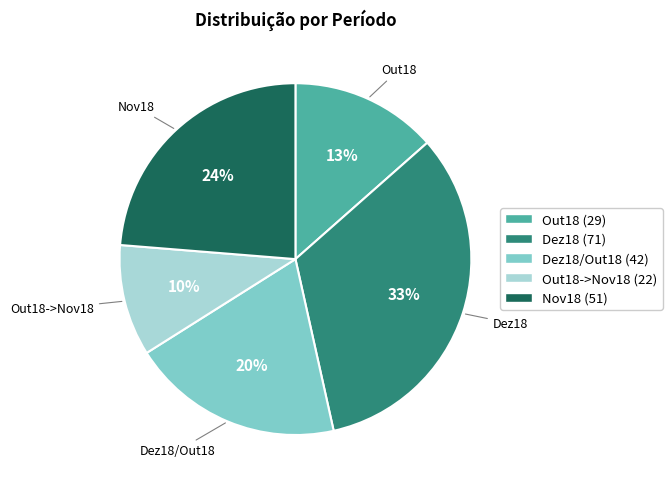

Is there a majority slice in this chart?

No